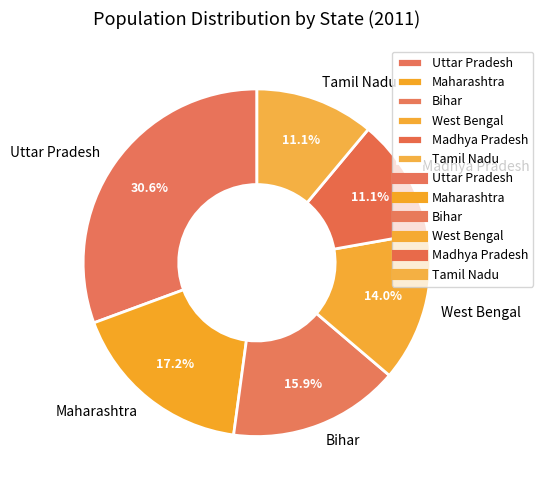

Is it true that Bihar is 16% of the pie?

True